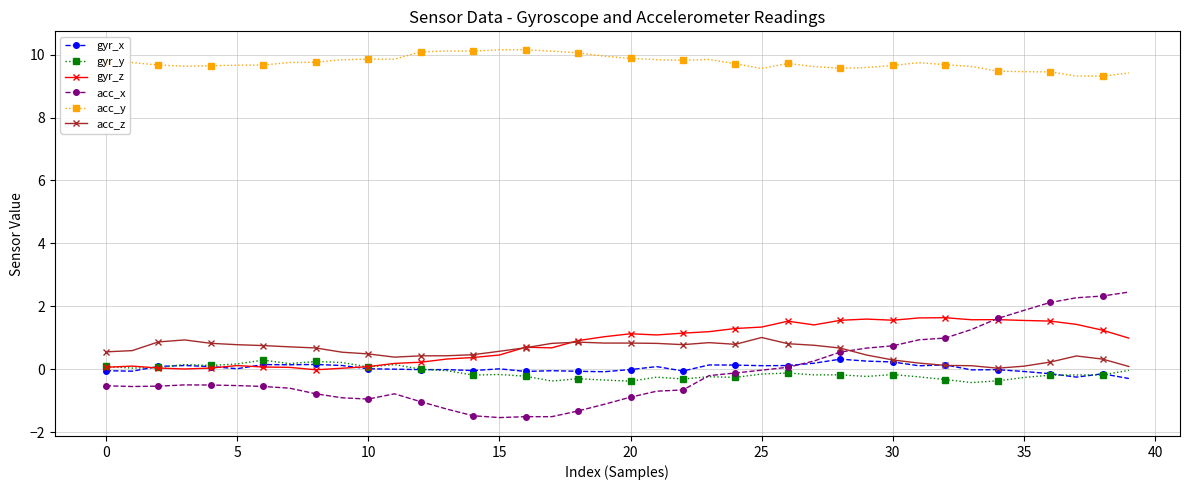

Does the chart display data point markers on the line(s)?

Yes